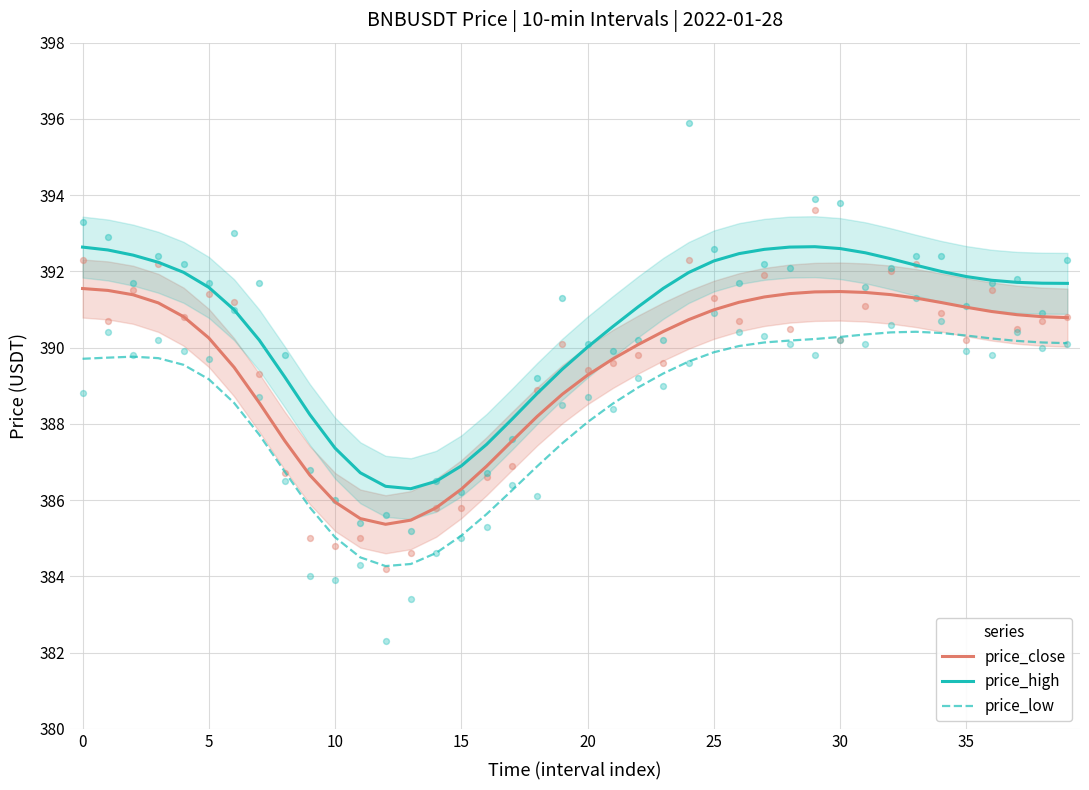

Which series contains the highest Y value?

price_high